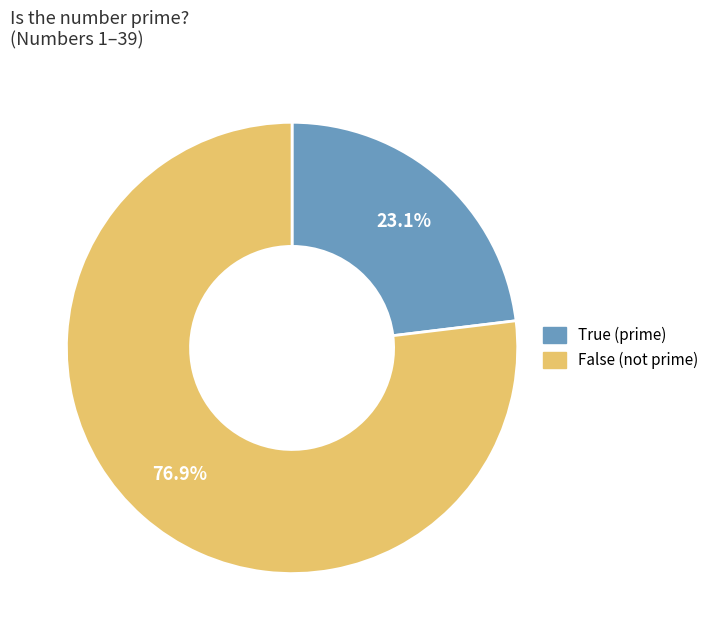

What is the smallest slice in the pie chart?

True